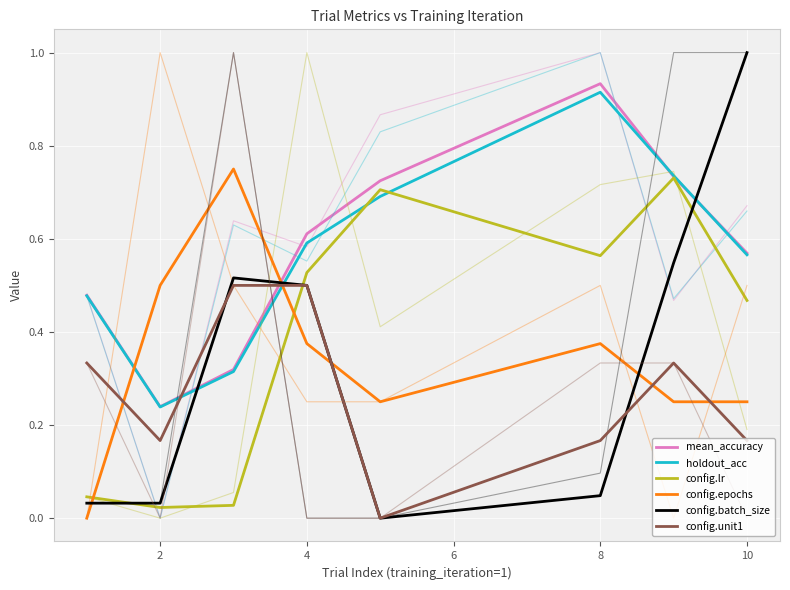

What is the label of the 2nd point from the left?

2